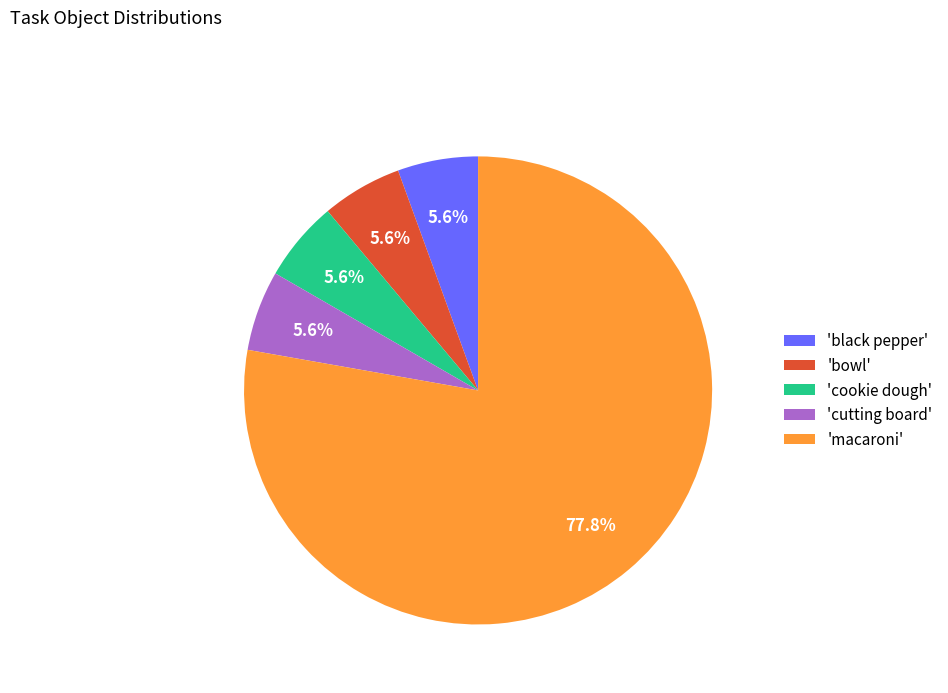

How many segments does this pie chart have?

5